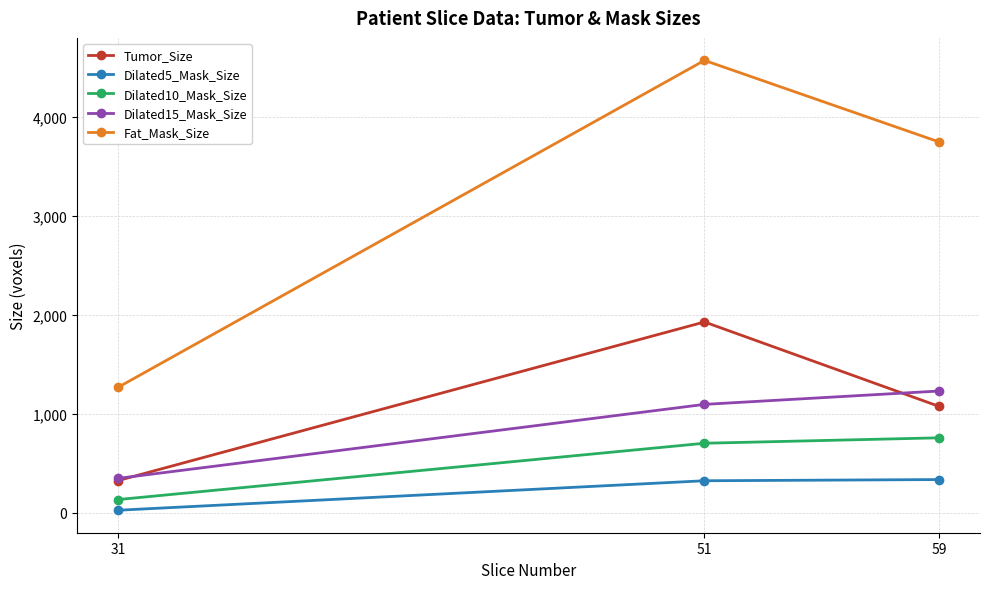

Does the chart display data point markers on the line(s)?

Yes